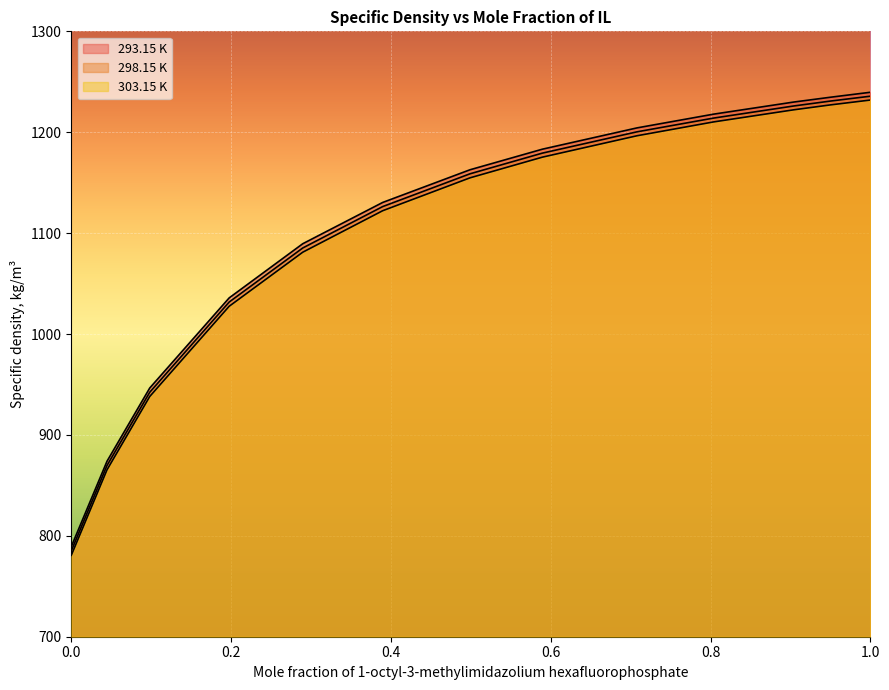

Reading left to right, extract all data points from this chart.

293.15 K: 0.0=789.3	0.0447=873.9	0.0982=946.5	0.1976=1035.8	0.2897=1089.5	0.3897=1130.4	0.499=1162.8	0.5896=1183.2	0.708=1204.3	0.8037=1217.9	0.904=1229.9	0.9502=1234.7	1.0=1239.6
298.15 K: 0.0=785.1	0.0447=869.7	0.0982=942.3	0.1976=1031.7	0.2897=1085.3	0.3897=1126.3	0.499=1158.8	0.5896=1179.3	0.708=1200.4	0.8037=1214.0	0.904=1226.0	0.9502=1230.9	1.0=1235.7
303.15 K: 0.0=780.7	0.0447=865.4	0.0982=938.1	0.1976=1027.5	0.2897=1081.1	0.3897=1122.2	0.499=1154.8	0.5896=1175.3	0.708=1196.5	0.8037=1210.2	0.904=1222.2	0.9502=1227.1	1.0=1231.9